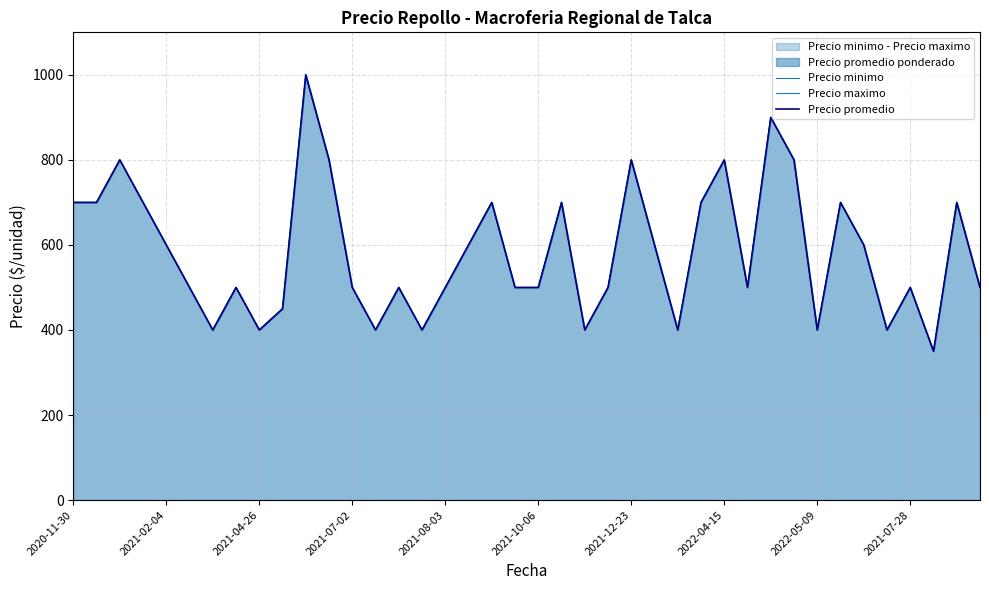

Which has a higher value, 39 or 10?

10